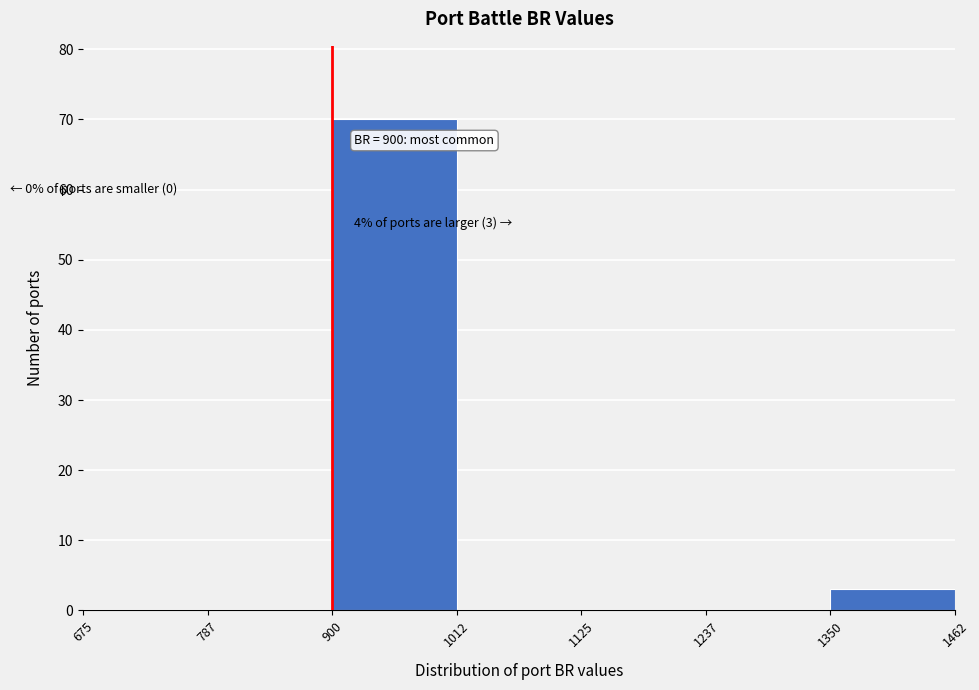

Over which range of the x-axis is the bar tallest?

900 to 1012